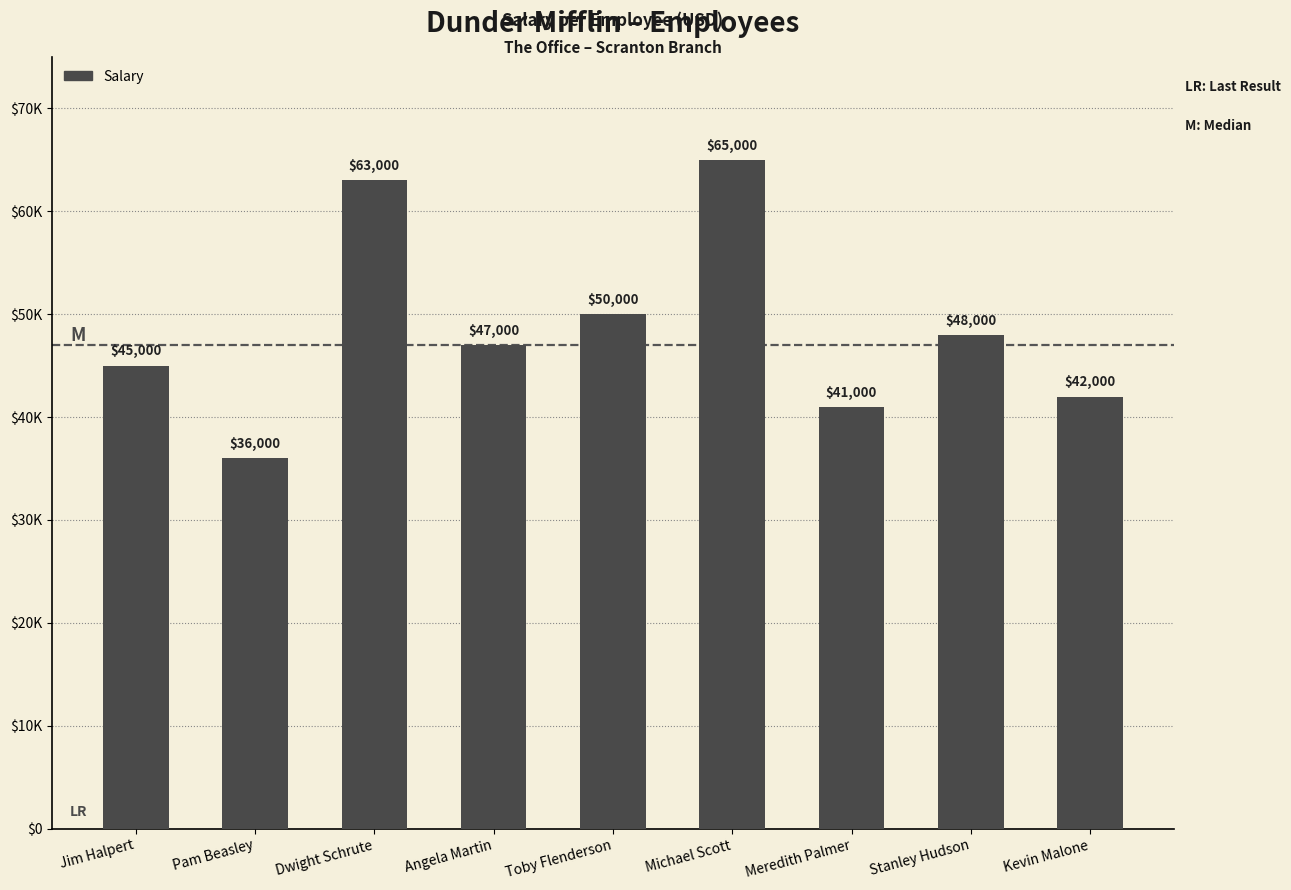

Reading right to left, extract all data points from this chart.

42000	48000	41000	65000	50000	47000	63000	36000	45000